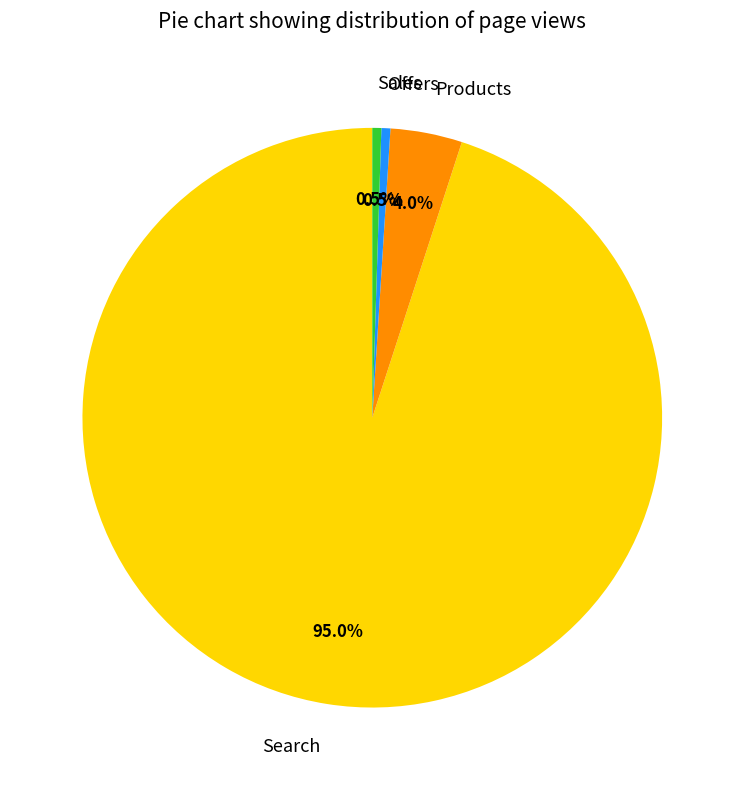

Count the number of slices in the pie.

4